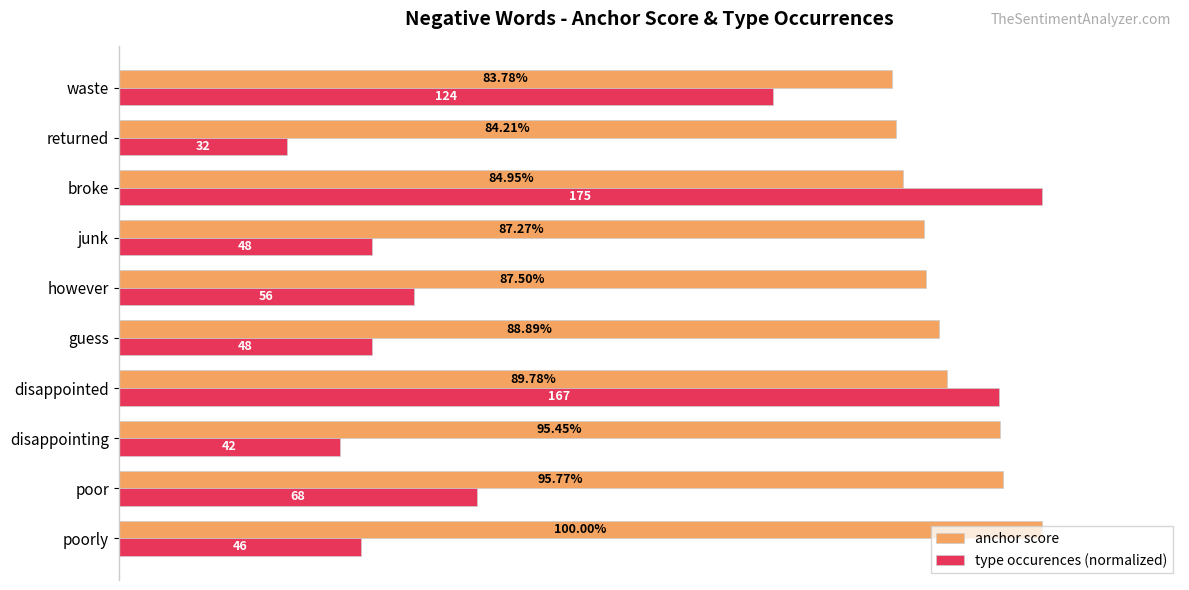

What is the average value of the anchor score series?

0.9